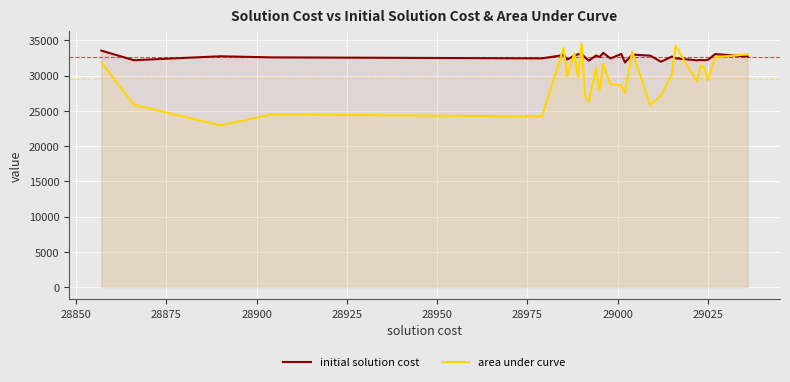

What is the difference between the second highest and minimum values in the initial solution cost series?

1364.5